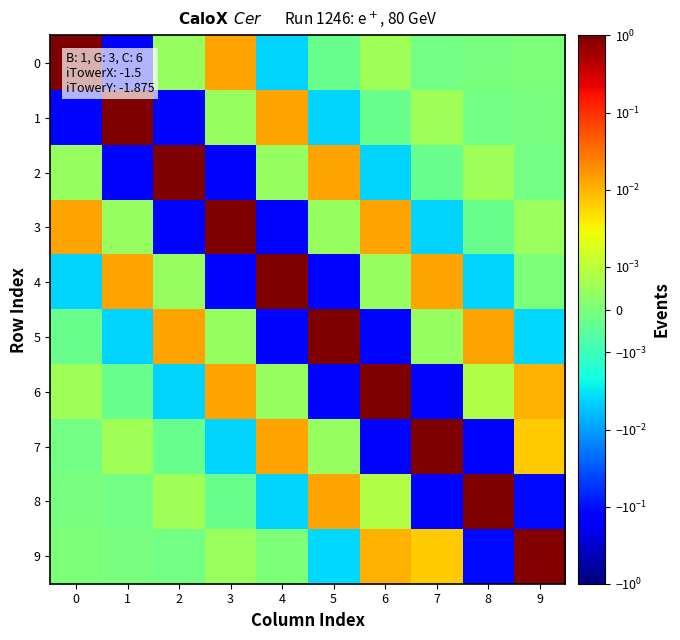

Reading left to right, transcribe all the data shown in this chart.

0: 0=1.0	1=-0.1	2=0.0	3=0.0	4=-0.0	5=-0.0	6=0.0	7=-0.0	8=-0.0	9=0.0
1: 0=-0.1	1=1.0	2=-0.1	3=0.0	4=0.0	5=-0.0	6=-0.0	7=0.0	8=-0.0	9=-0.0
2: 0=0.0	1=-0.1	2=1.0	3=-0.1	4=0.0	5=0.0	6=-0.0	7=-0.0	8=0.0	9=-0.0
3: 0=0.0	1=0.0	2=-0.1	3=1.0	4=-0.1	5=0.0	6=0.0	7=-0.0	8=-0.0	9=0.0
4: 0=-0.0	1=0.0	2=0.0	3=-0.1	4=1.0	5=-0.1	6=0.0	7=0.0	8=-0.0	9=0.0
5: 0=-0.0	1=-0.0	2=0.0	3=0.0	4=-0.1	5=1.0	6=-0.1	7=0.0	8=0.0	9=-0.0
6: 0=0.0	1=-0.0	2=-0.0	3=0.0	4=0.0	5=-0.1	6=1.0	7=-0.1	8=0.0	9=0.0
7: 0=-0.0	1=0.0	2=-0.0	3=-0.0	4=0.0	5=0.0	6=-0.1	7=1.0	8=-0.1	9=0.0
8: 0=-0.0	1=-0.0	2=0.0	3=-0.0	4=-0.0	5=0.0	6=0.0	7=-0.1	8=1.0	9=-0.1
9: 0=0.0	1=-0.0	2=-0.0	3=0.0	4=0.0	5=-0.0	6=0.0	7=0.0	8=-0.1	9=0.9